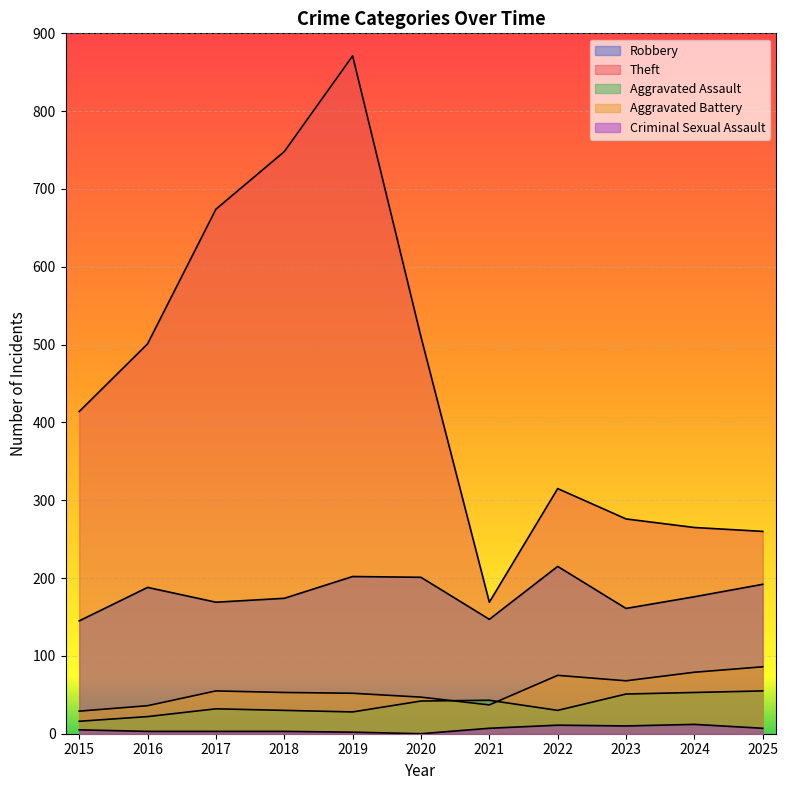

Which category has the highest value in the Criminal Sexual Assault series?

2024